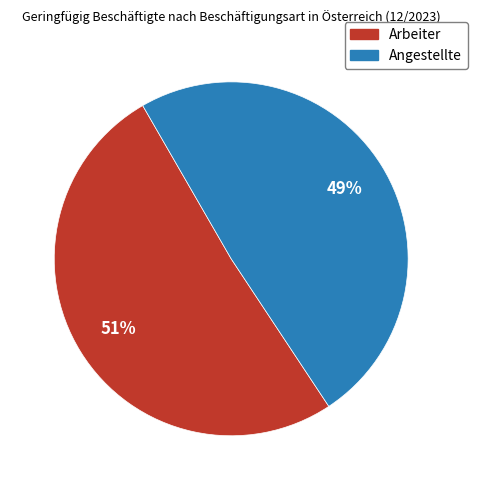

Does Angestellte account for over 50% of the chart?

No